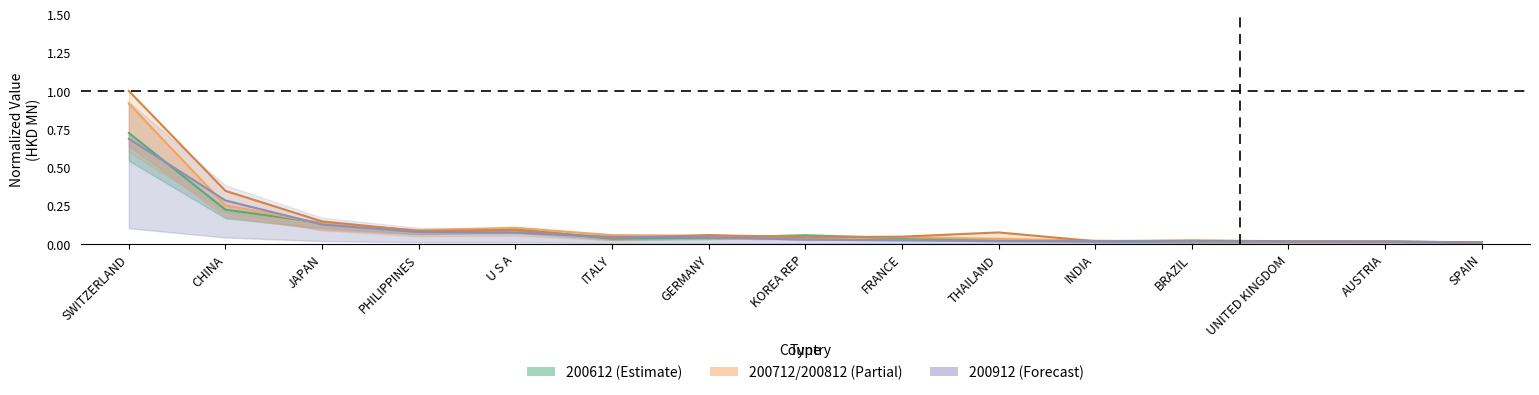

At how many categories does at least one series exceed 0?

15